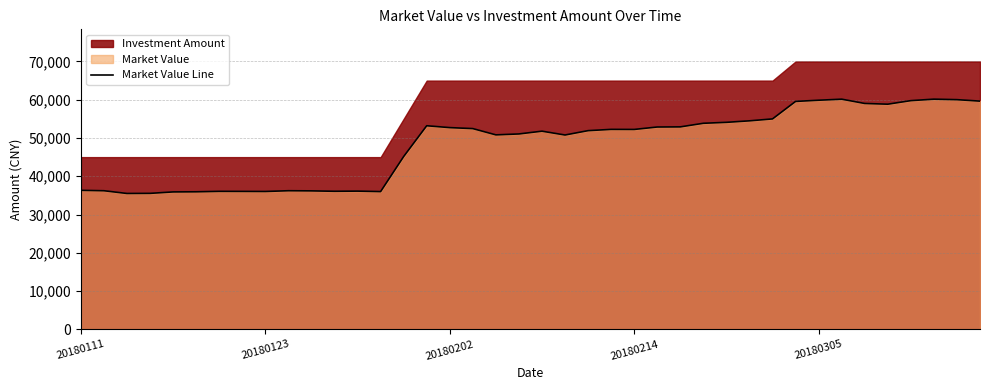

How many points are higher than both their immediate neighbors (excluding endpoints)?

8